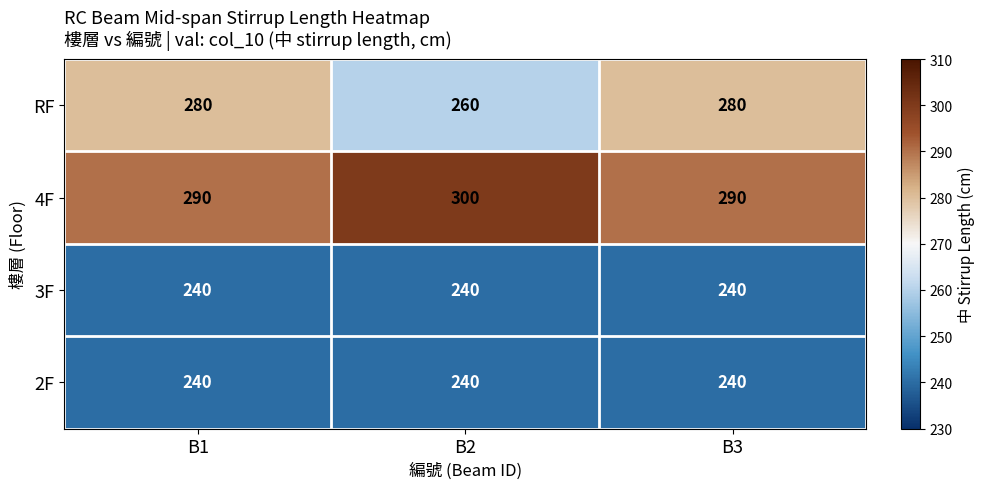

What is the sum of all 4F values?

880